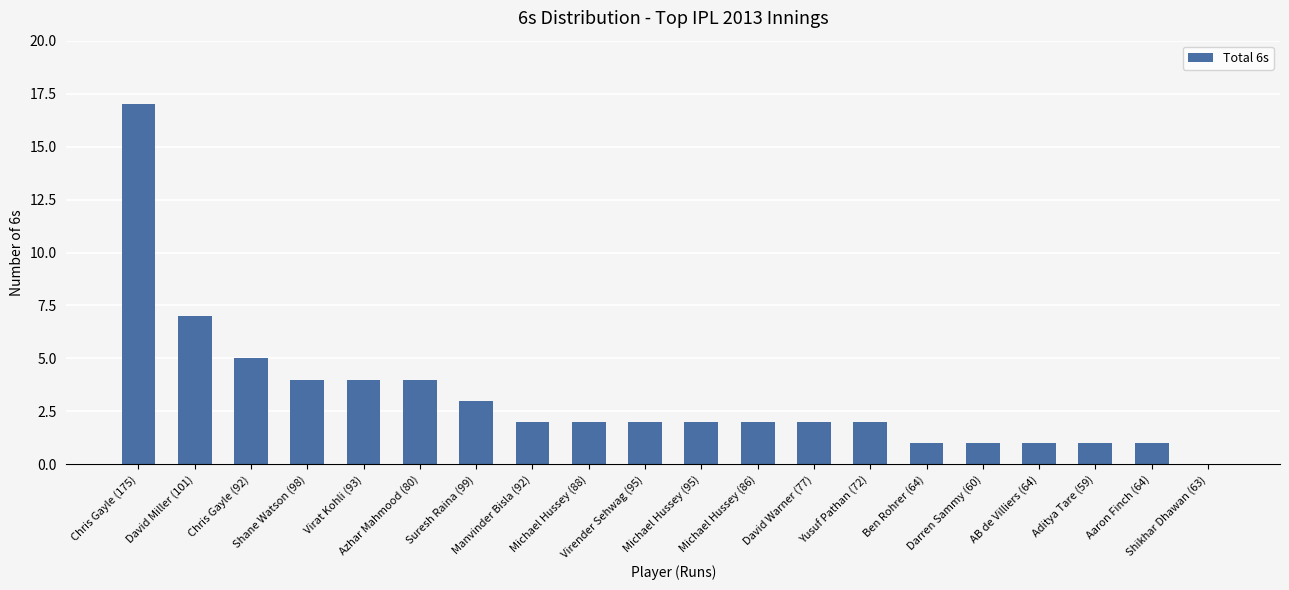

What is the maximum value shown in the chart?

17